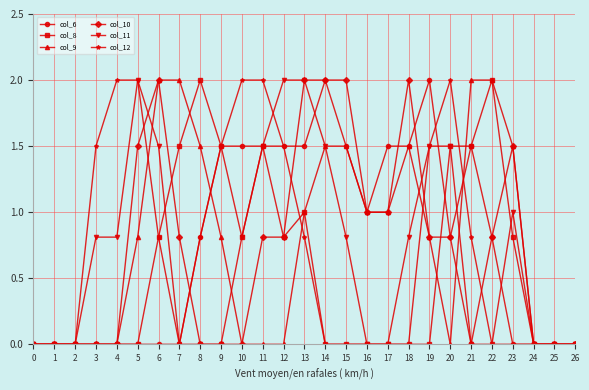

Which series changed the most between 6 and 20?

col_9